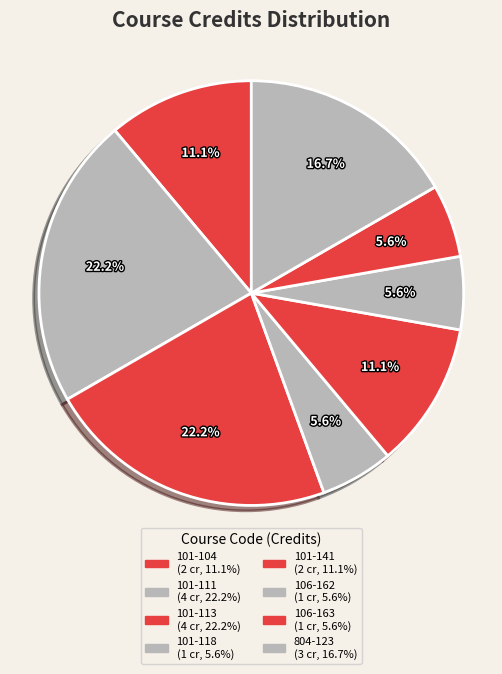

Count the number of slices in the pie.

8